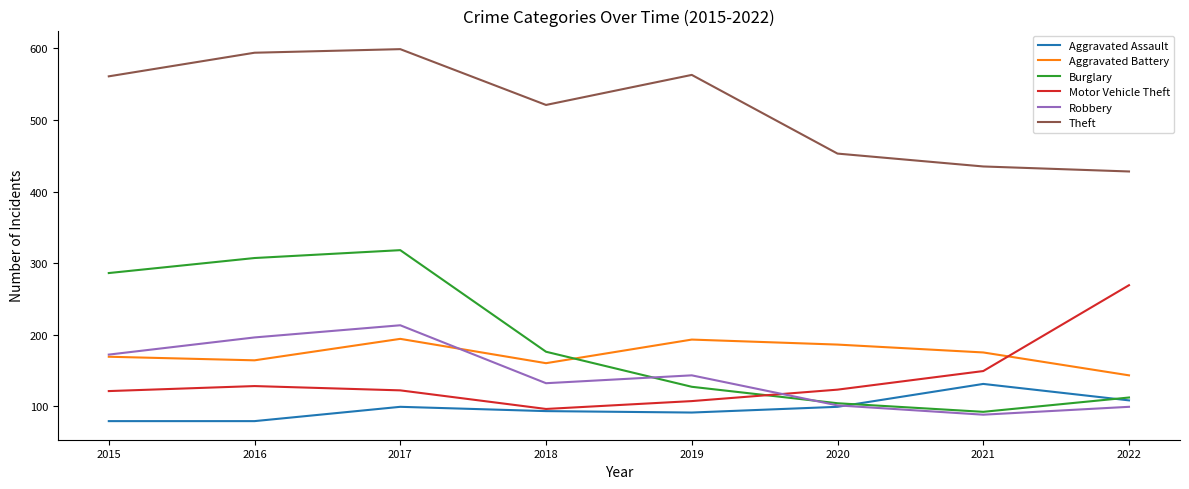

What is the total value across all series at 2017?

1545